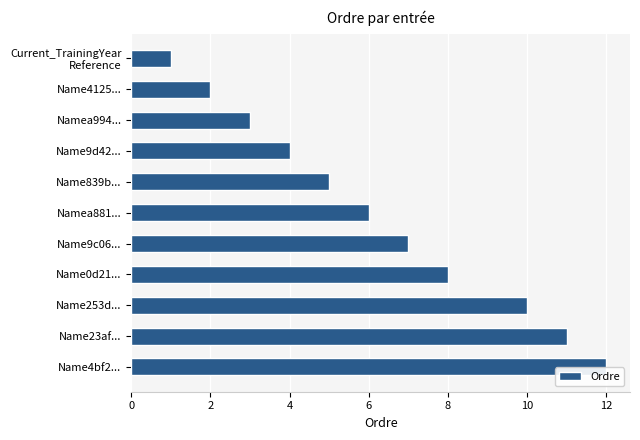

Reading top to bottom, extract all data points from this chart.

1	2	3	4	5	6	7	8	10	11	12